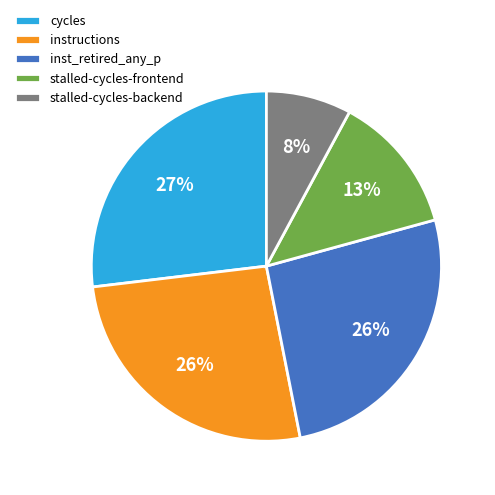

What is the ratio of the value at cycles to the value at stalled-cycles-frontend?

2.1